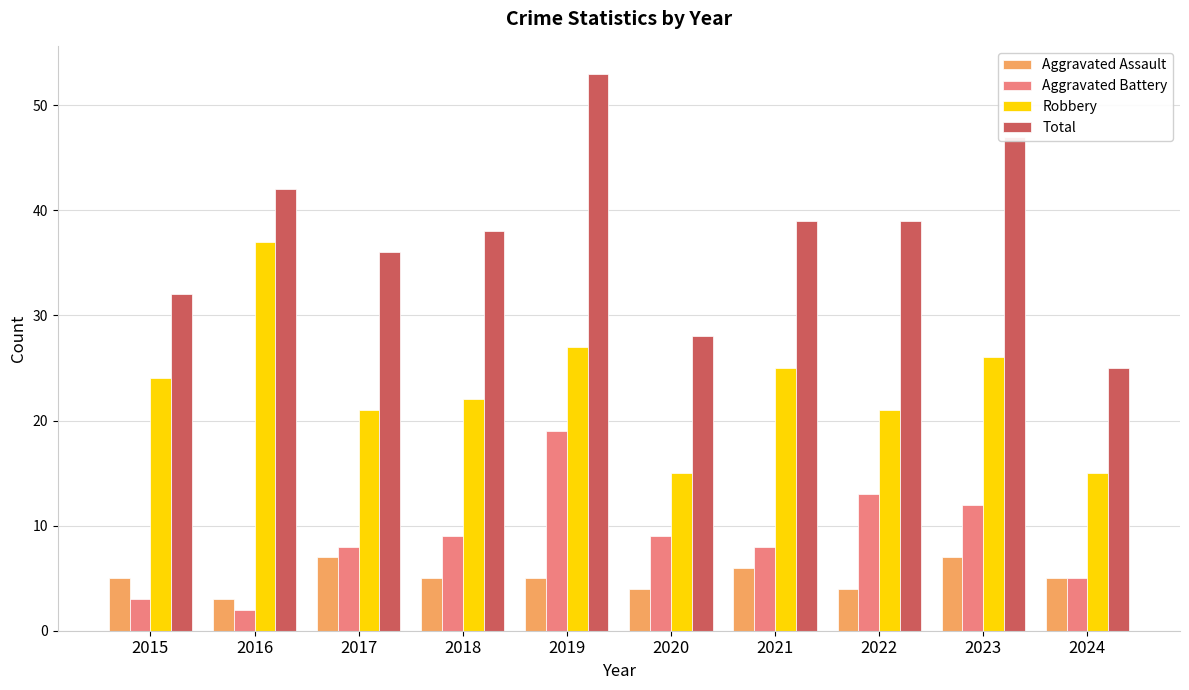

What is the value of the Total bar at the 9th from the left?

47